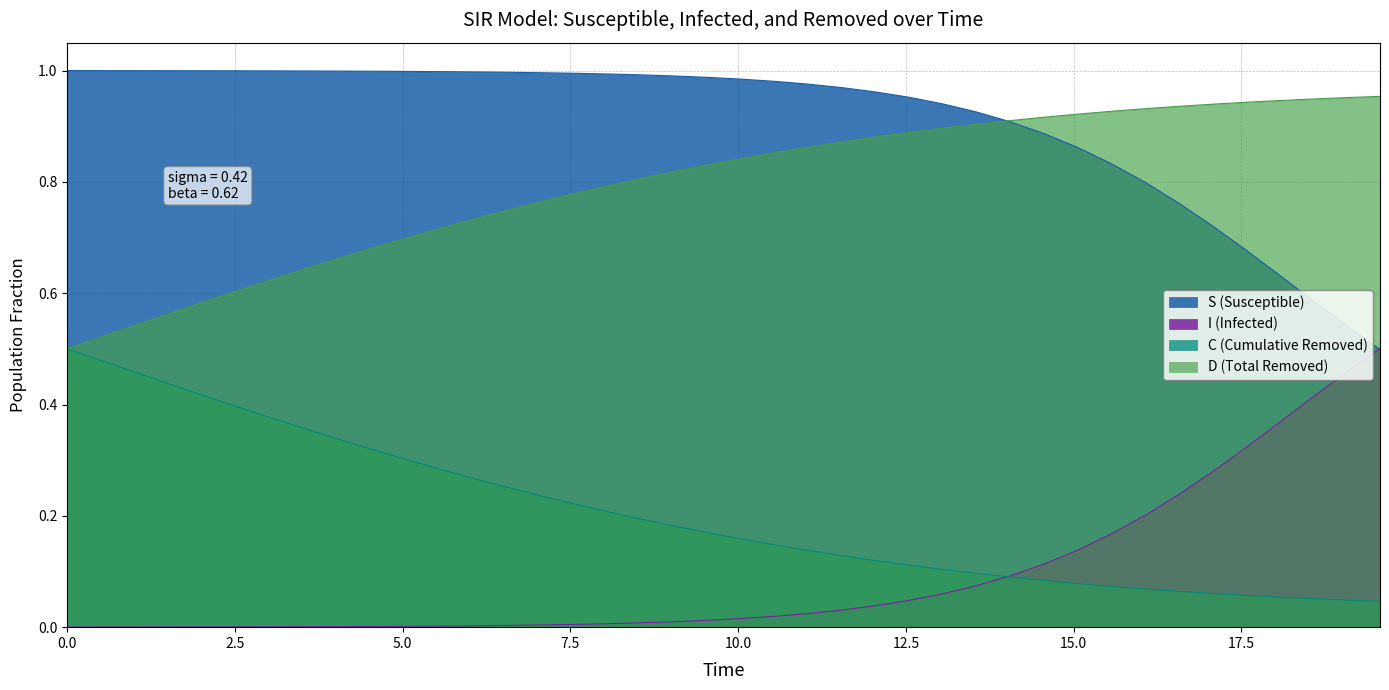

Which series has the largest total across all categories?

S (Susceptible)